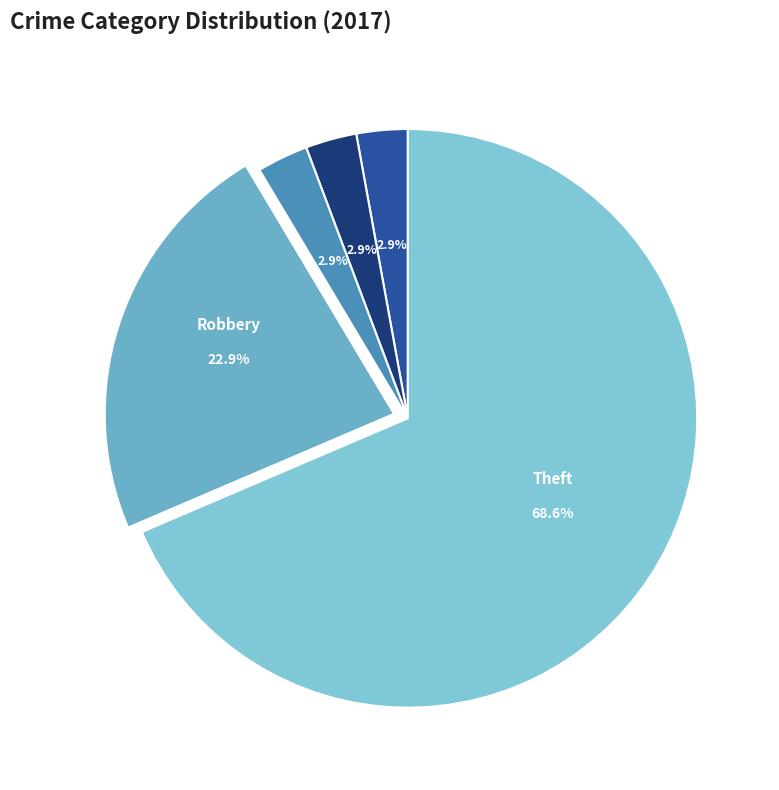

How many slices are in this pie chart?

5